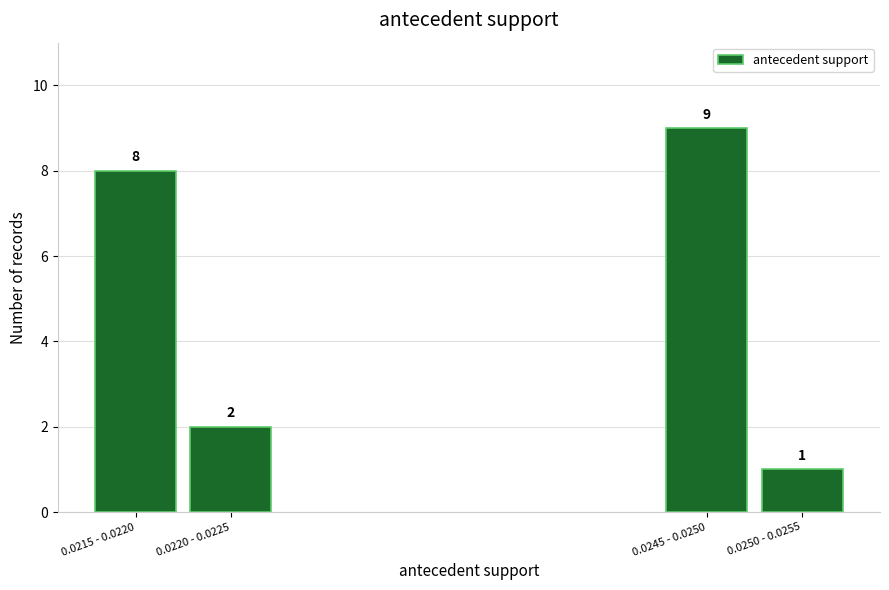

Reading right to left, extract all data points from this chart.

1	9	2	8